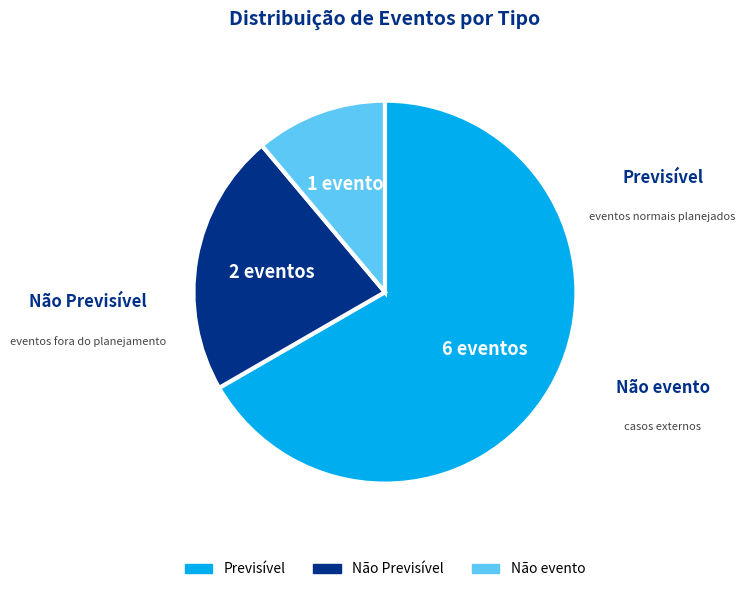

Which category has the biggest portion of the pie?

Previsível